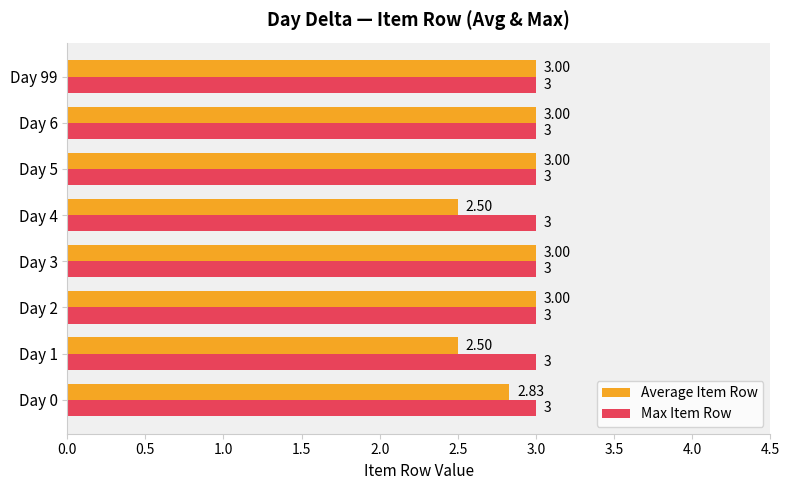

Rank the series at Day 1 from highest to lowest value.

Max Item Row, Average Item Row